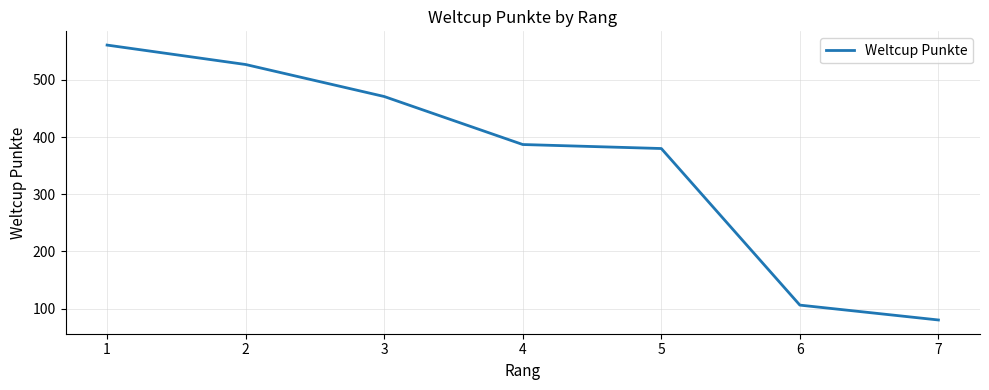

What is the sum of all values?

2512